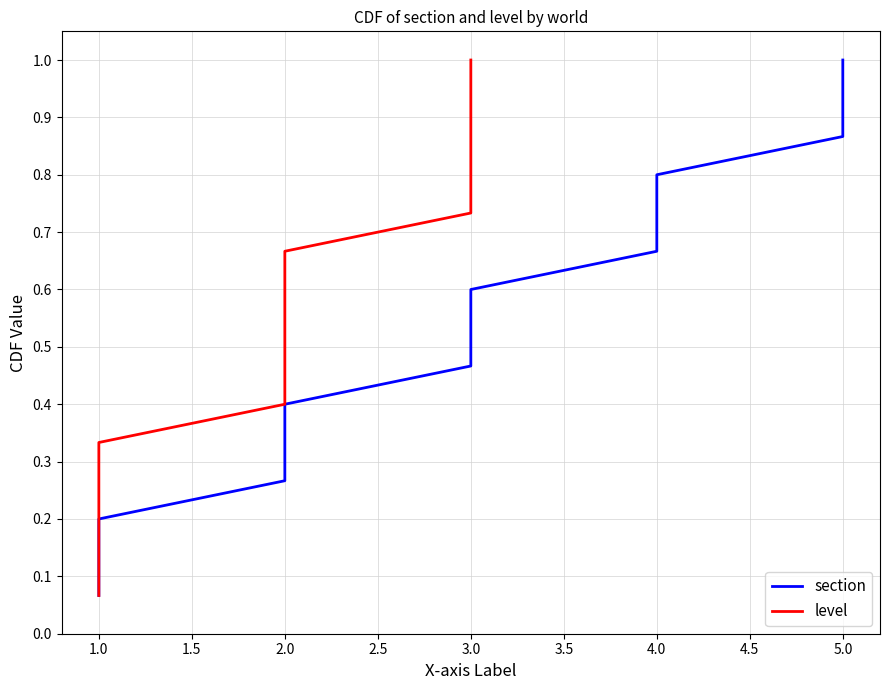

True or false: level and section cross at least once.

False